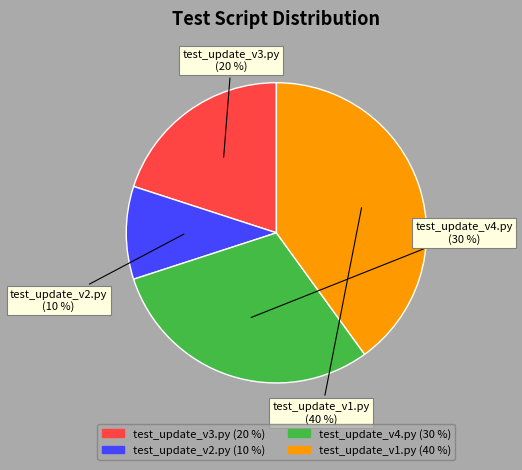

Between test_update_v1.py and test_update_v3.py, which is larger?

test_update_v1.py